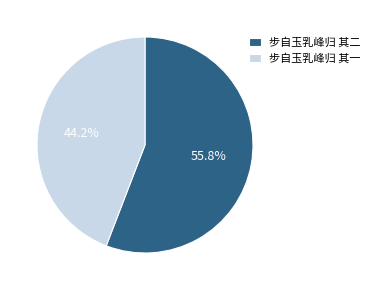

Approximately how many times larger is the value at 步自玉乳峰归 其一 compared to 步自玉乳峰归 其二?

0.8